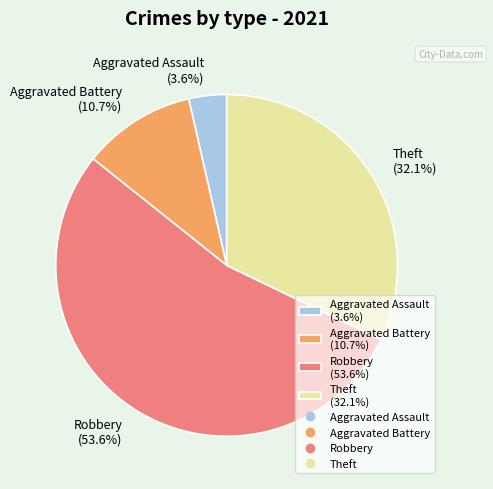

To the nearest percent, what is the average slice percentage?

25%